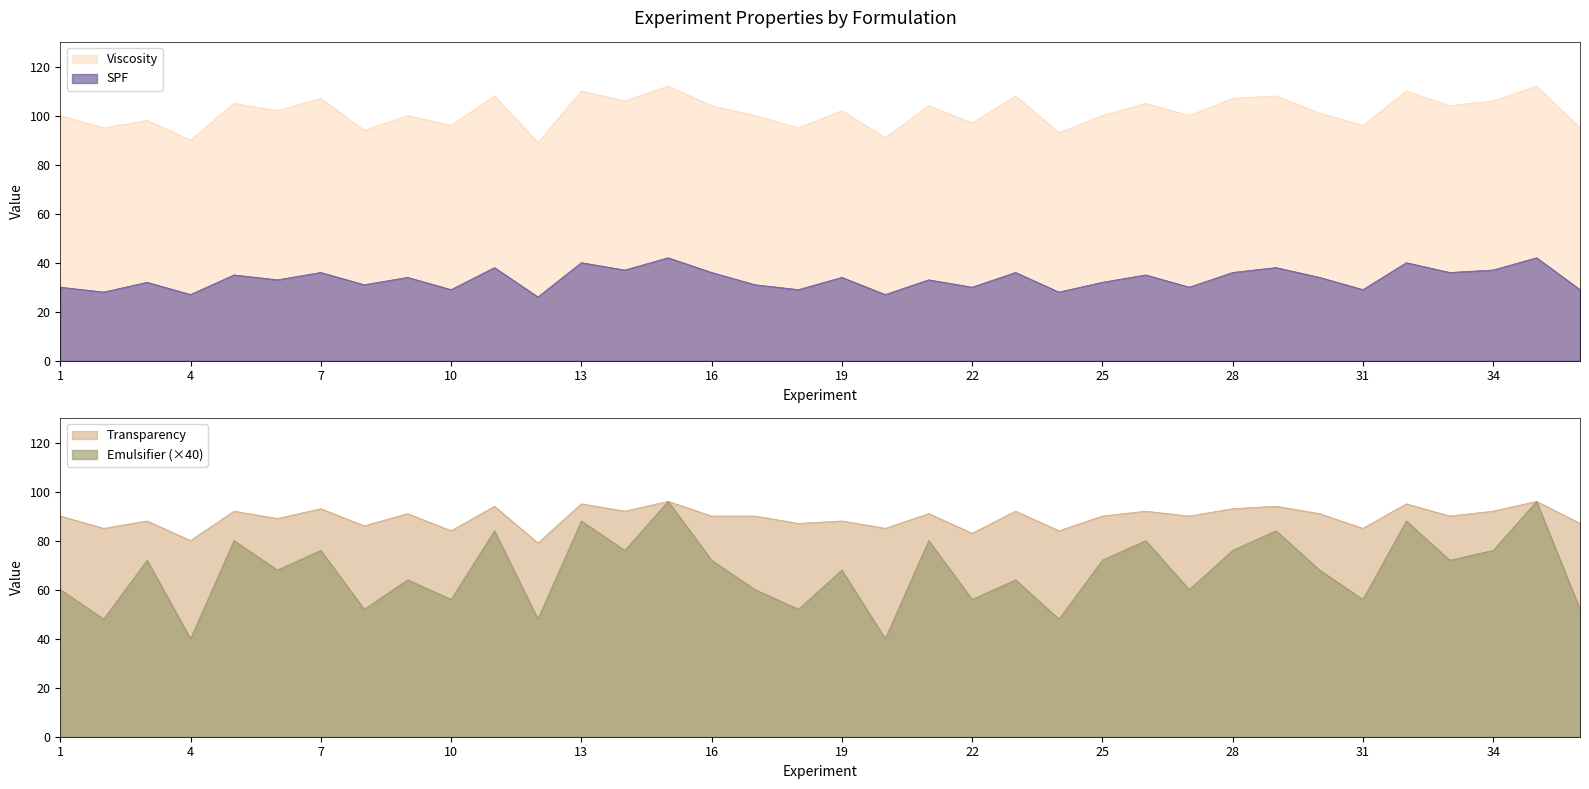

What is the value of the Transparency point at the 18th from the left?

87